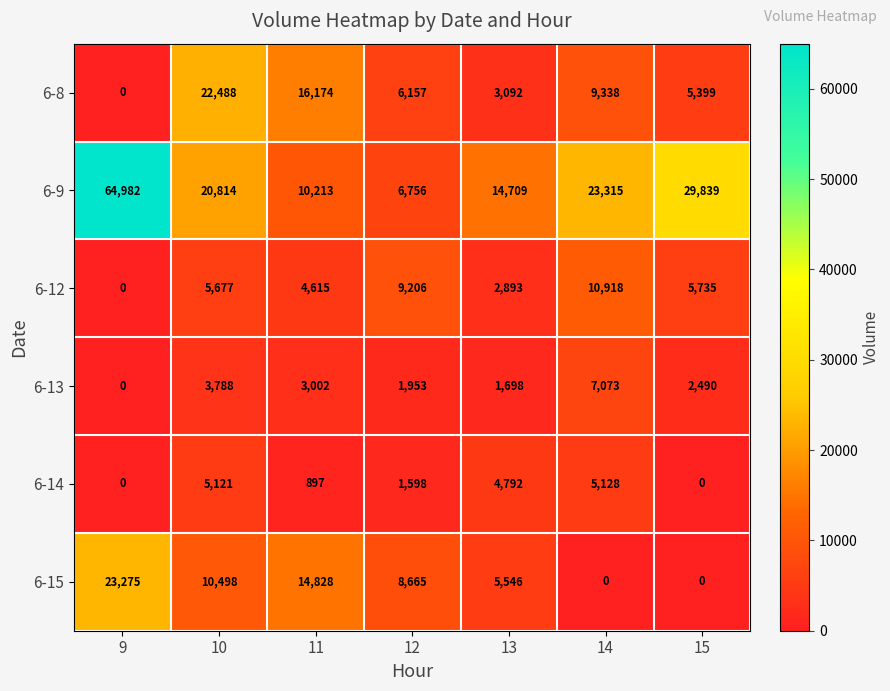

What is the average value of the 6-12 series?

5578